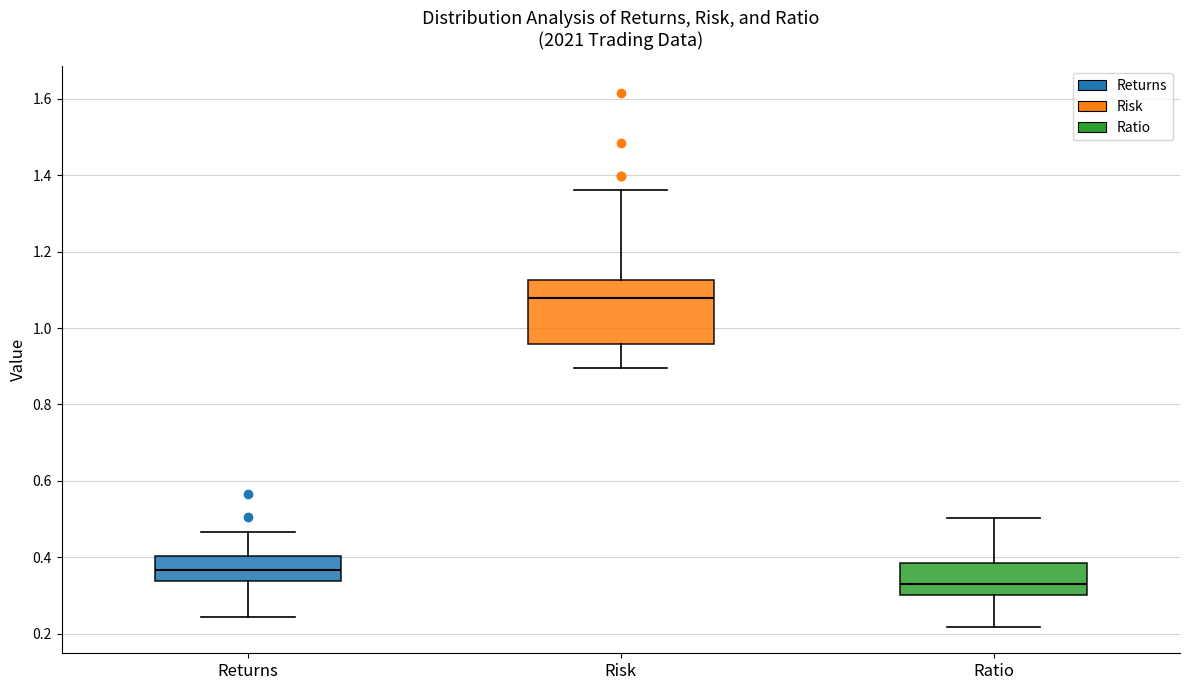

Reading left to right, read every box against the y-axis: the position of its median line, the range the box covers, and the ends of its whiskers. The values are not printed on the chart, so give them approximately, as read against the axis.

Returns: median 0.36, box 0.34 to 0.40, whiskers 0.24 to 0.46
Risk: median 1.08, box 0.96 to 1.12, whiskers 0.90 to 1.36
Ratio: median 0.32, box 0.30 to 0.38, whiskers 0.22 to 0.50